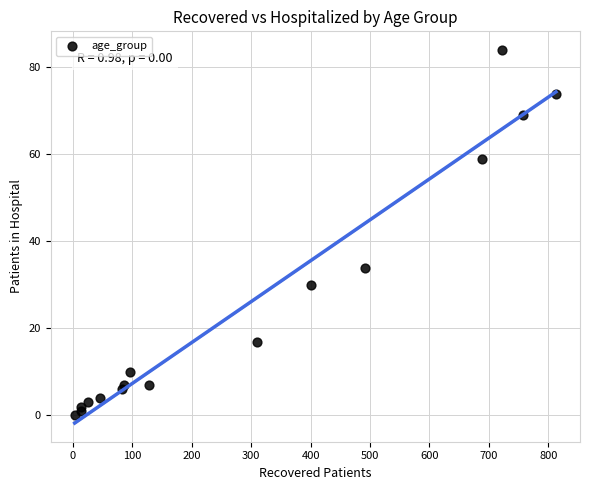

What Y value in the scatter plot is closest to 42?

34